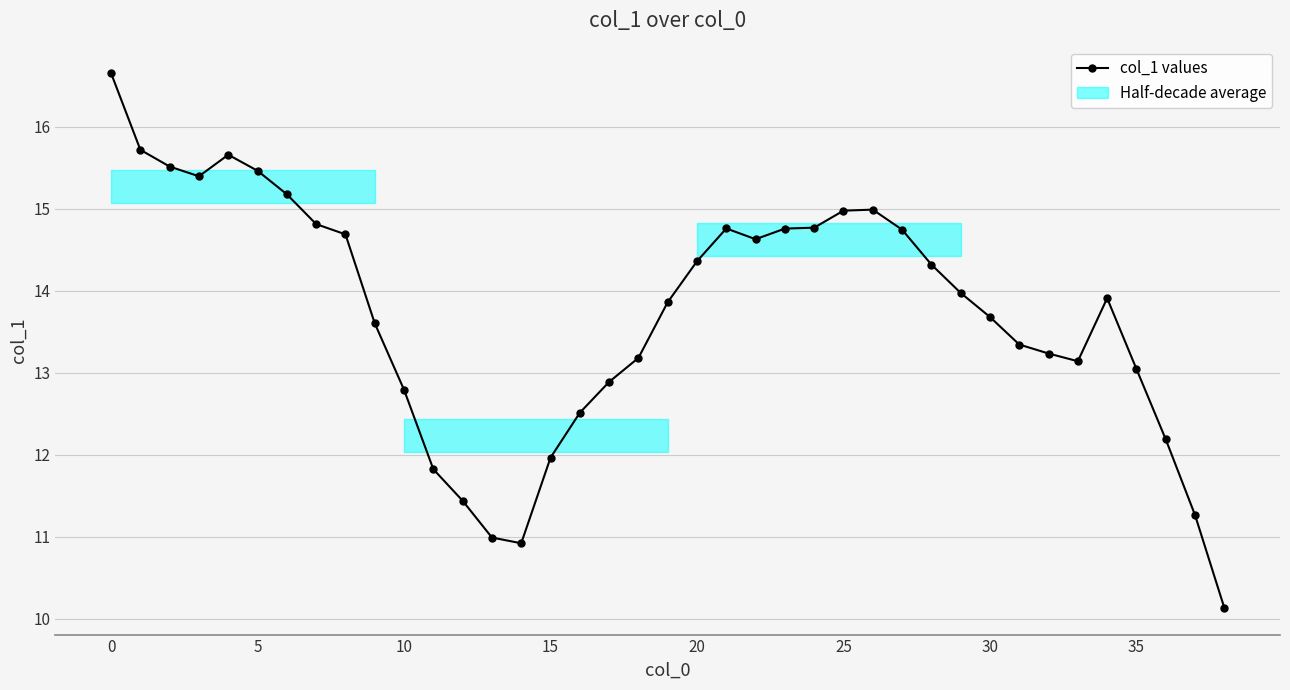

What is the change in value from 32 to 34?

+0.7